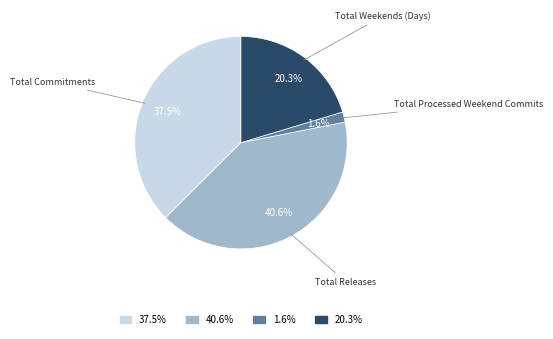

How many slices are in this pie chart?

4